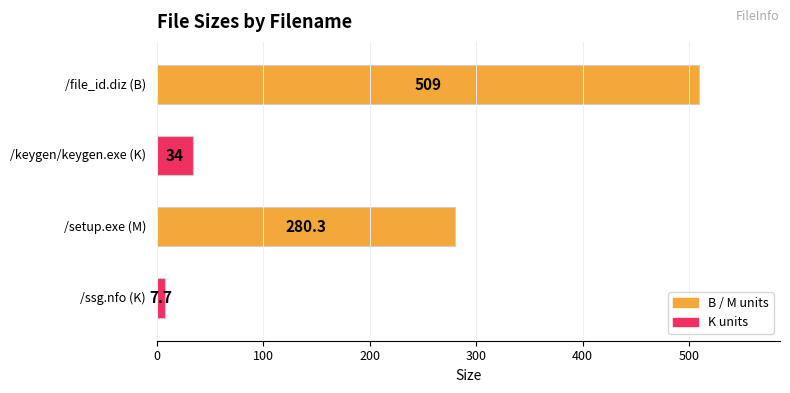

What is the difference between the maximum and minimum values?

501.3